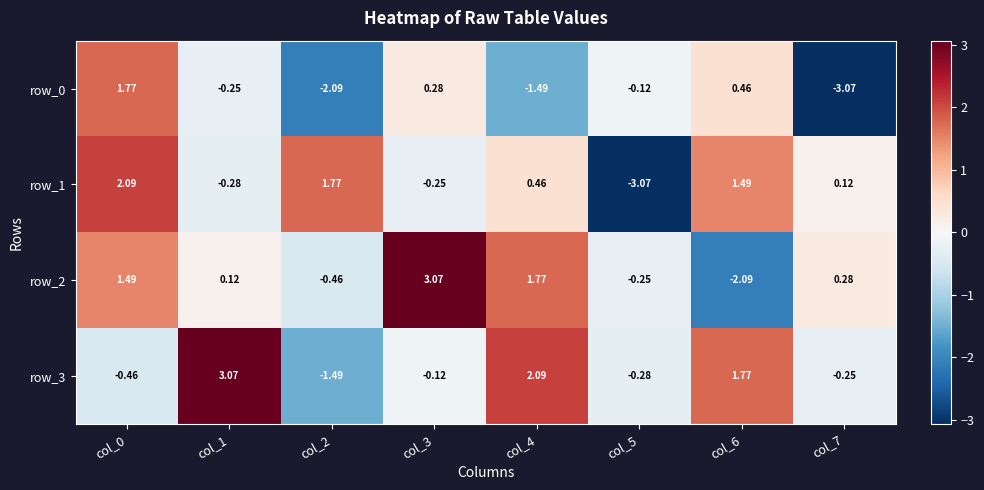

Is it true that row_3 equals 2.1 at col_4?

True